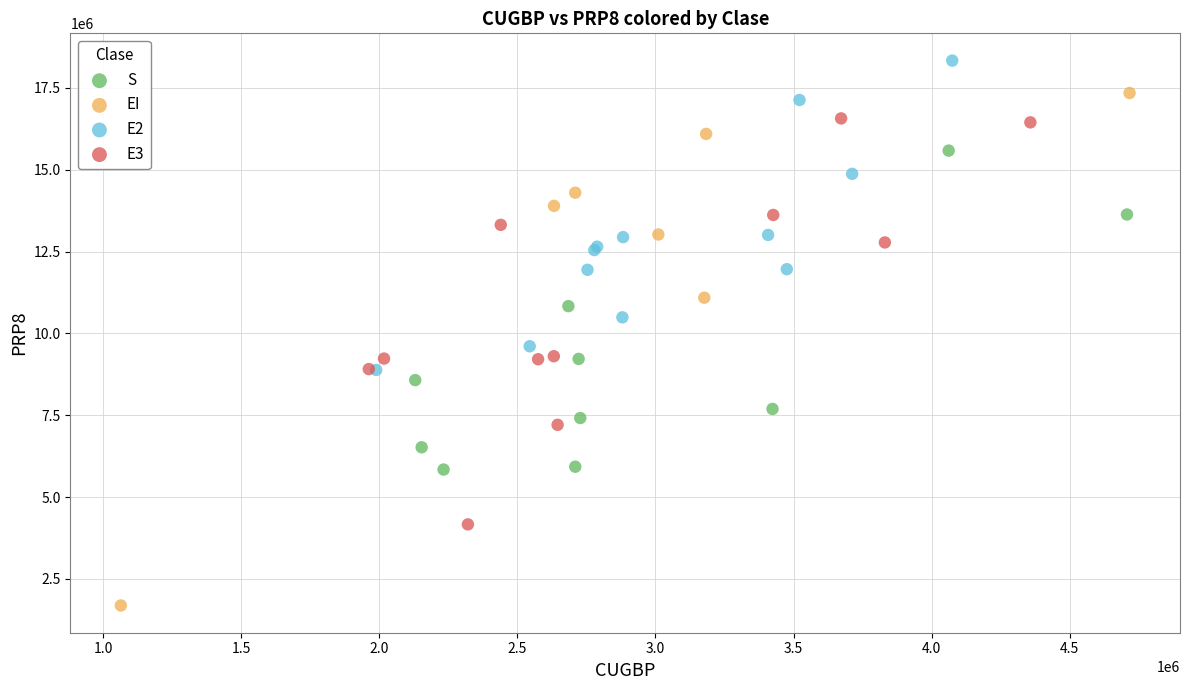

Which series contains the lowest Y value?

EI